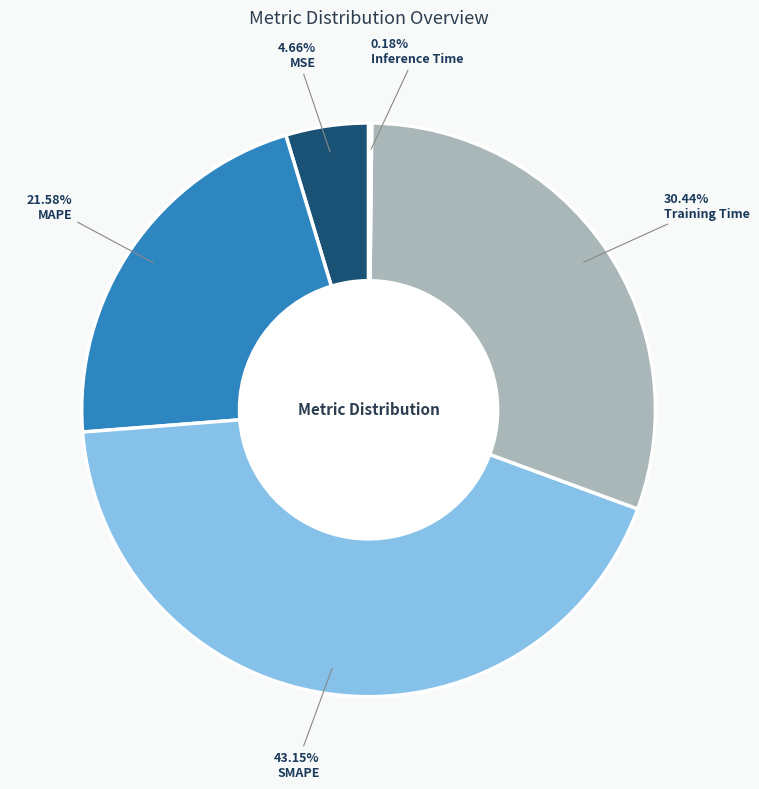

Does any single category account for the majority?

No